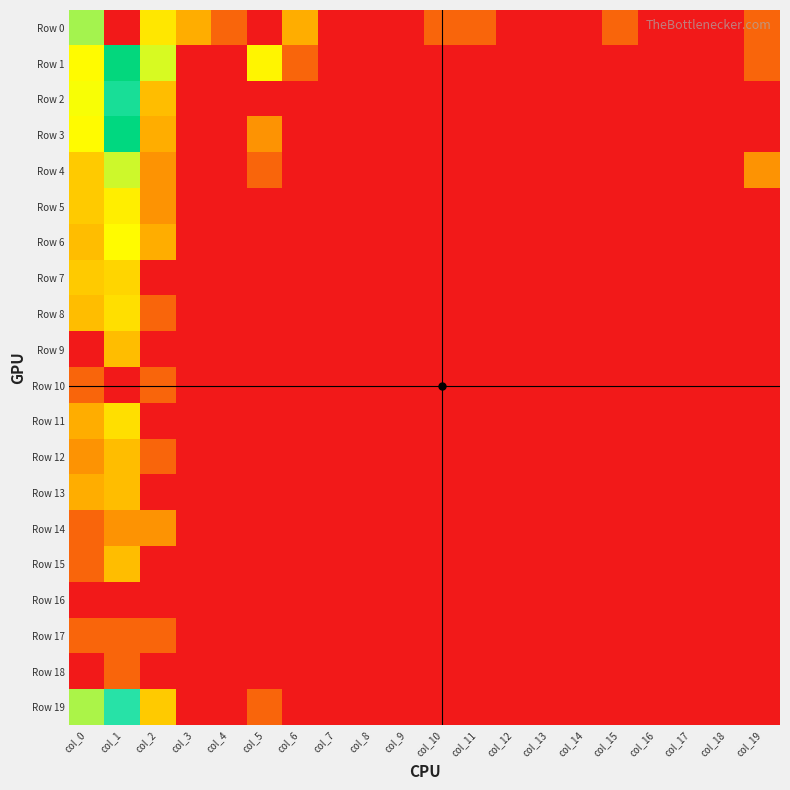

Reading right to left, transcribe all the data shown in this chart.

Row 0: col_19=0.7	col_18=0.0	col_17=0.0	col_16=0.0	col_15=0.7	col_14=0.0	col_13=0.0	col_12=0.0	col_11=0.7	col_10=0.7	col_9=0.0	col_8=0.0	col_7=0.0	col_6=1.4	col_5=0.0	col_4=0.7	col_3=1.4	col_2=2.2	col_1=7.6	col_0=3.1
Row 1: col_19=0.7	col_18=0.0	col_17=0.0	col_16=0.0	col_15=0.0	col_14=0.0	col_13=0.0	col_12=0.0	col_11=0.0	col_10=0.0	col_9=0.0	col_8=0.0	col_7=0.0	col_6=0.7	col_5=2.4	col_4=0.0	col_3=0.0	col_2=2.8	col_1=5.1	col_0=2.5
Row 2: col_19=0.0	col_18=0.0	col_17=0.0	col_16=0.0	col_15=0.0	col_14=0.0	col_13=0.0	col_12=0.0	col_11=0.0	col_10=0.0	col_9=0.0	col_8=0.0	col_7=0.0	col_6=0.0	col_5=0.0	col_4=0.0	col_3=0.0	col_2=1.6	col_1=4.5	col_0=2.6
Row 3: col_19=0.0	col_18=0.0	col_17=0.0	col_16=0.0	col_15=0.0	col_14=0.0	col_13=0.0	col_12=0.0	col_11=0.0	col_10=0.0	col_9=0.0	col_8=0.0	col_7=0.0	col_6=0.0	col_5=1.1	col_4=0.0	col_3=0.0	col_2=1.4	col_1=5.0	col_0=2.5
Row 4: col_19=1.1	col_18=0.0	col_17=0.0	col_16=0.0	col_15=0.0	col_14=0.0	col_13=0.0	col_12=0.0	col_11=0.0	col_10=0.0	col_9=0.0	col_8=0.0	col_7=0.0	col_6=0.0	col_5=0.7	col_4=0.0	col_3=0.0	col_2=1.1	col_1=2.8	col_0=1.8
Row 5: col_19=0.0	col_18=0.0	col_17=0.0	col_16=0.0	col_15=0.0	col_14=0.0	col_13=0.0	col_12=0.0	col_11=0.0	col_10=0.0	col_9=0.0	col_8=0.0	col_7=0.0	col_6=0.0	col_5=0.0	col_4=0.0	col_3=0.0	col_2=1.1	col_1=2.3	col_0=1.8
Row 6: col_19=0.0	col_18=0.0	col_17=0.0	col_16=0.0	col_15=0.0	col_14=0.0	col_13=0.0	col_12=0.0	col_11=0.0	col_10=0.0	col_9=0.0	col_8=0.0	col_7=0.0	col_6=0.0	col_5=0.0	col_4=0.0	col_3=0.0	col_2=1.4	col_1=2.5	col_0=1.6
Row 7: col_19=0.0	col_18=0.0	col_17=0.0	col_16=0.0	col_15=0.0	col_14=0.0	col_13=0.0	col_12=0.0	col_11=0.0	col_10=0.0	col_9=0.0	col_8=0.0	col_7=0.0	col_6=0.0	col_5=0.0	col_4=0.0	col_3=0.0	col_2=0.0	col_1=1.9	col_0=1.8
Row 8: col_19=0.0	col_18=0.0	col_17=0.0	col_16=0.0	col_15=0.0	col_14=0.0	col_13=0.0	col_12=0.0	col_11=0.0	col_10=0.0	col_9=0.0	col_8=0.0	col_7=0.0	col_6=0.0	col_5=0.0	col_4=0.0	col_3=0.0	col_2=0.7	col_1=2.1	col_0=1.6
Row 9: col_19=0.0	col_18=0.0	col_17=0.0	col_16=0.0	col_15=0.0	col_14=0.0	col_13=0.0	col_12=0.0	col_11=0.0	col_10=0.0	col_9=0.0	col_8=0.0	col_7=0.0	col_6=0.0	col_5=0.0	col_4=0.0	col_3=0.0	col_2=0.0	col_1=1.6	col_0=0.0
Row 10: col_19=0.0	col_18=0.0	col_17=0.0	col_16=0.0	col_15=0.0	col_14=0.0	col_13=0.0	col_12=0.0	col_11=0.0	col_10=0.0	col_9=0.0	col_8=0.0	col_7=0.0	col_6=0.0	col_5=0.0	col_4=0.0	col_3=0.0	col_2=0.7	col_1=0.0	col_0=0.7
Row 11: col_19=0.0	col_18=0.0	col_17=0.0	col_16=0.0	col_15=0.0	col_14=0.0	col_13=0.0	col_12=0.0	col_11=0.0	col_10=0.0	col_9=0.0	col_8=0.0	col_7=0.0	col_6=0.0	col_5=0.0	col_4=0.0	col_3=0.0	col_2=0.0	col_1=2.1	col_0=1.4
Row 12: col_19=0.0	col_18=0.0	col_17=0.0	col_16=0.0	col_15=0.0	col_14=0.0	col_13=0.0	col_12=0.0	col_11=0.0	col_10=0.0	col_9=0.0	col_8=0.0	col_7=0.0	col_6=0.0	col_5=0.0	col_4=0.0	col_3=0.0	col_2=0.7	col_1=1.6	col_0=1.1
Row 13: col_19=0.0	col_18=0.0	col_17=0.0	col_16=0.0	col_15=0.0	col_14=0.0	col_13=0.0	col_12=0.0	col_11=0.0	col_10=0.0	col_9=0.0	col_8=0.0	col_7=0.0	col_6=0.0	col_5=0.0	col_4=0.0	col_3=0.0	col_2=0.0	col_1=1.6	col_0=1.4
Row 14: col_19=0.0	col_18=0.0	col_17=0.0	col_16=0.0	col_15=0.0	col_14=0.0	col_13=0.0	col_12=0.0	col_11=0.0	col_10=0.0	col_9=0.0	col_8=0.0	col_7=0.0	col_6=0.0	col_5=0.0	col_4=0.0	col_3=0.0	col_2=1.1	col_1=1.1	col_0=0.7
Row 15: col_19=0.0	col_18=0.0	col_17=0.0	col_16=0.0	col_15=0.0	col_14=0.0	col_13=0.0	col_12=0.0	col_11=0.0	col_10=0.0	col_9=0.0	col_8=0.0	col_7=0.0	col_6=0.0	col_5=0.0	col_4=0.0	col_3=0.0	col_2=0.0	col_1=1.6	col_0=0.7
Row 16: col_19=0.0	col_18=0.0	col_17=0.0	col_16=0.0	col_15=0.0	col_14=0.0	col_13=0.0	col_12=0.0	col_11=0.0	col_10=0.0	col_9=0.0	col_8=0.0	col_7=0.0	col_6=0.0	col_5=0.0	col_4=0.0	col_3=0.0	col_2=0.0	col_1=0.0	col_0=0.0
Row 17: col_19=0.0	col_18=0.0	col_17=0.0	col_16=0.0	col_15=0.0	col_14=0.0	col_13=0.0	col_12=0.0	col_11=0.0	col_10=0.0	col_9=0.0	col_8=0.0	col_7=0.0	col_6=0.0	col_5=0.0	col_4=0.0	col_3=0.0	col_2=0.7	col_1=0.7	col_0=0.7
Row 18: col_19=0.0	col_18=0.0	col_17=0.0	col_16=0.0	col_15=0.0	col_14=0.0	col_13=0.0	col_12=0.0	col_11=0.0	col_10=0.0	col_9=0.0	col_8=0.0	col_7=0.0	col_6=0.0	col_5=0.0	col_4=0.0	col_3=0.0	col_2=0.0	col_1=0.7	col_0=0.0
Row 19: col_19=0.0	col_18=0.0	col_17=0.0	col_16=0.0	col_15=0.0	col_14=0.0	col_13=0.0	col_12=0.0	col_11=0.0	col_10=0.0	col_9=0.0	col_8=0.0	col_7=0.0	col_6=0.0	col_5=0.7	col_4=0.0	col_3=0.0	col_2=1.8	col_1=4.1	col_0=3.0